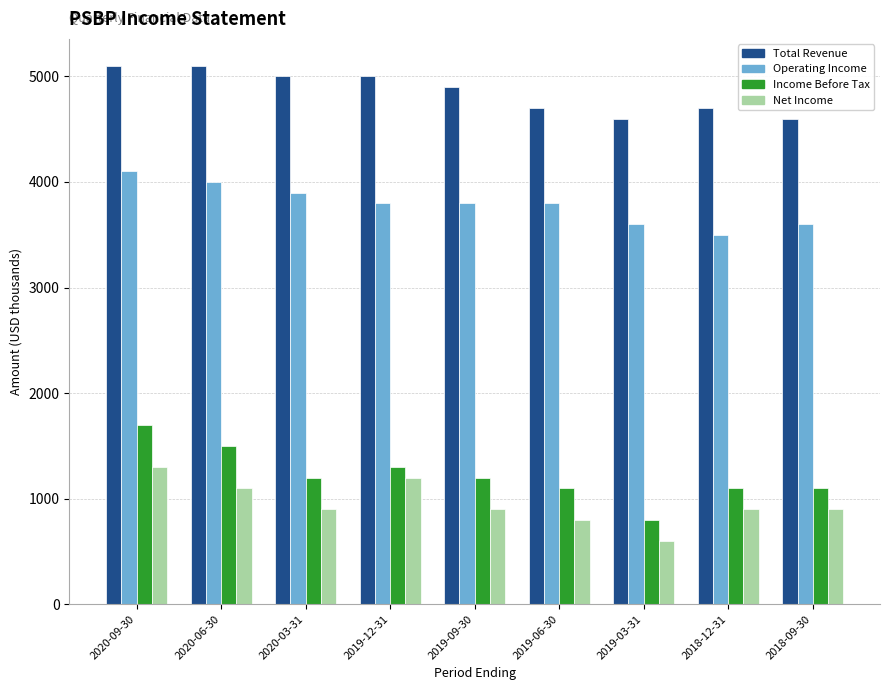

Is it true that Operating Income equals 1104 at 2019-06-30?

False